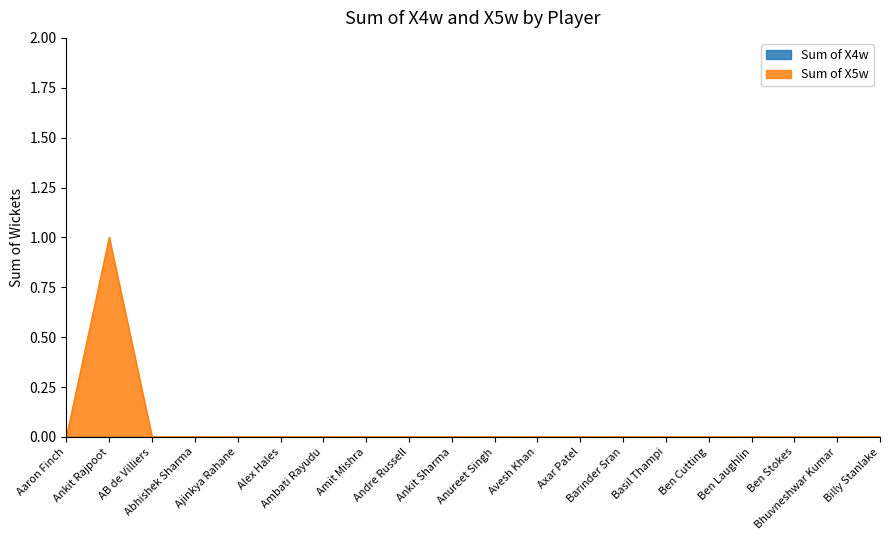

The chart shows a value of 1 at Ben Cutting. True or false?

False